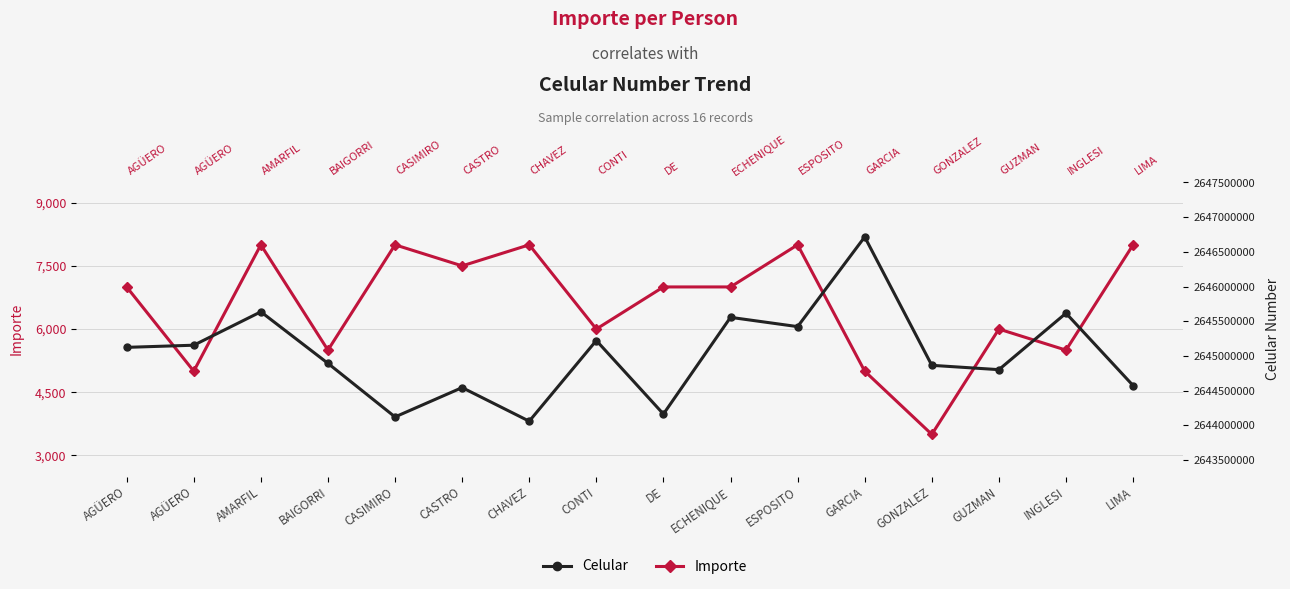

What is the approximate value of Celular at GARCIA, to the nearest 50?

2646715150